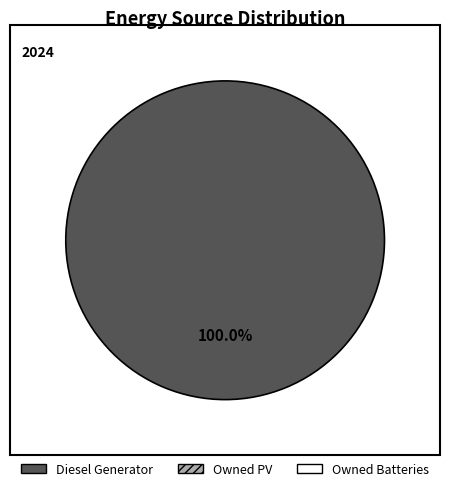

Is there any slice that represents more than half of the pie?

Yes